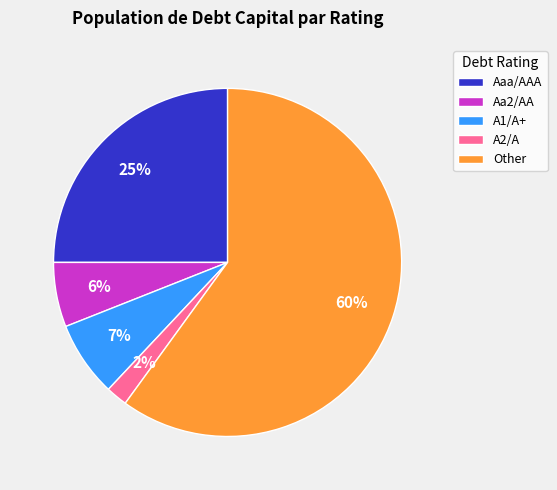

How many segments does this pie chart have?

5